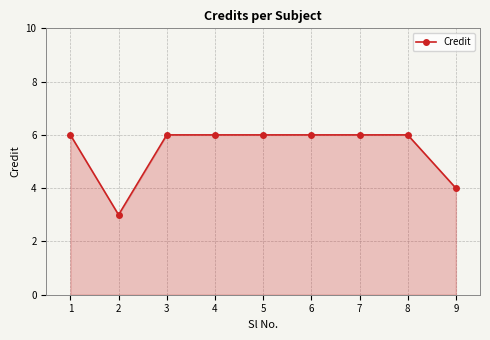

At which category does the data reach its first local valley?

2